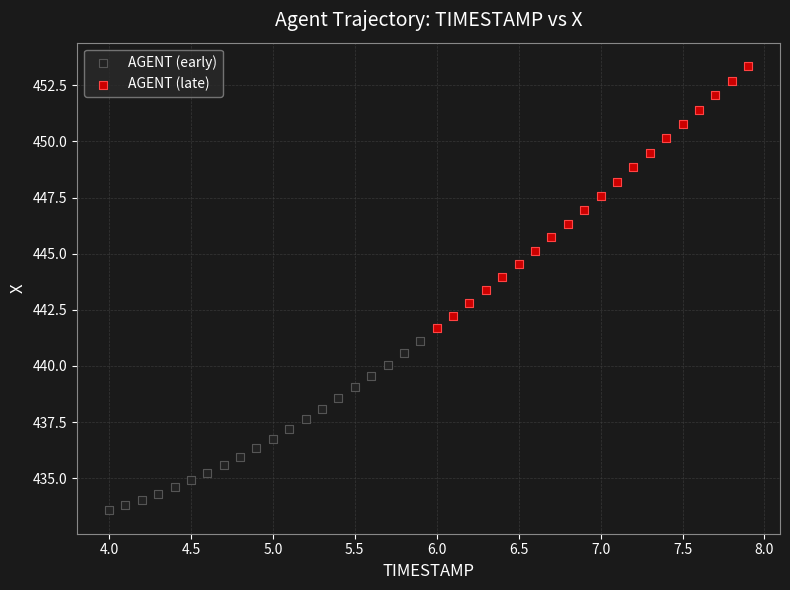

Which series reaches the maximum Y coordinate?

AGENT (late)